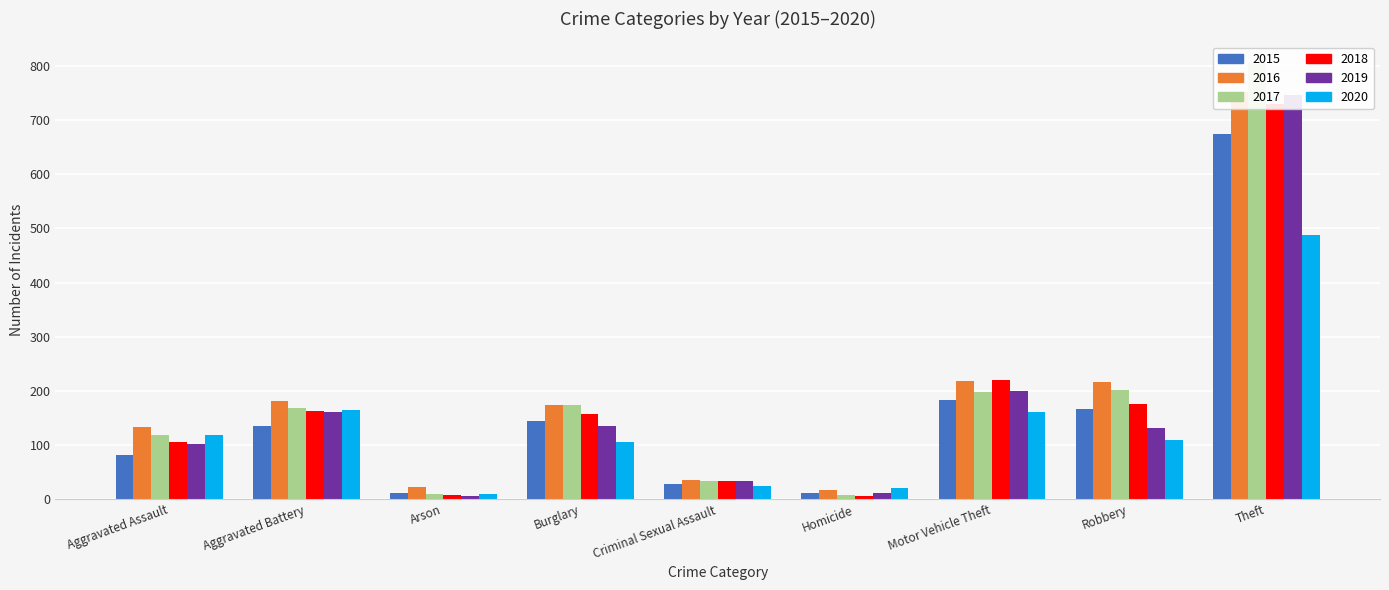

What value does the 2015 series have at Theft?

674